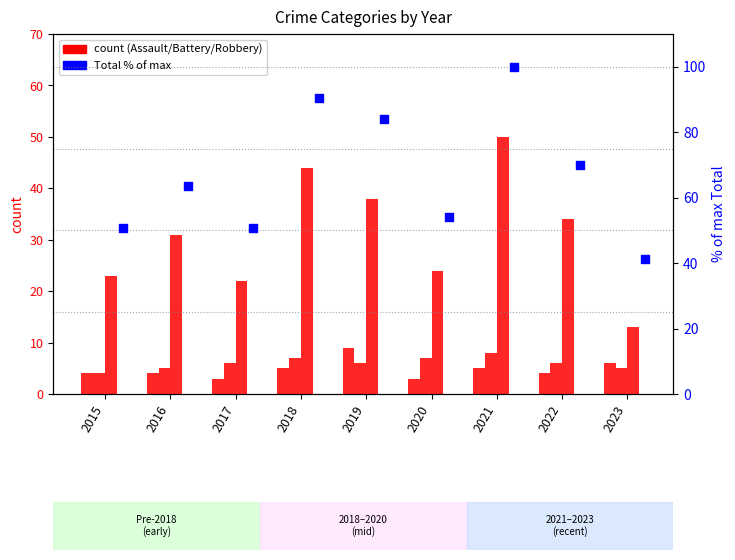

Which series has the largest total across all categories?

Total (% of max)